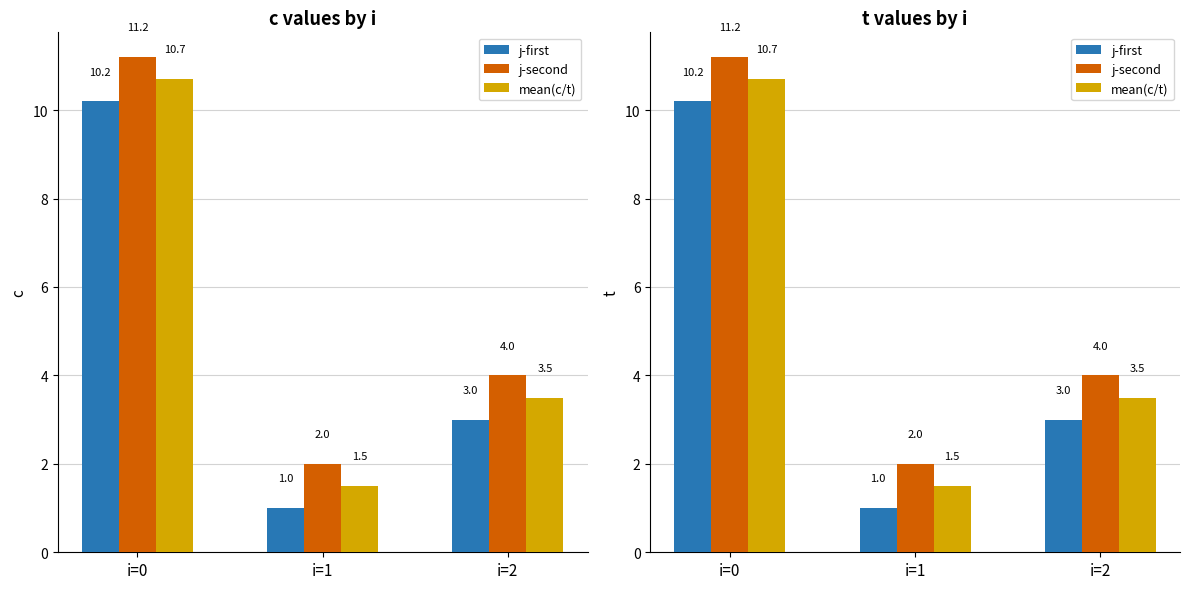

Are the bars horizontal?

No